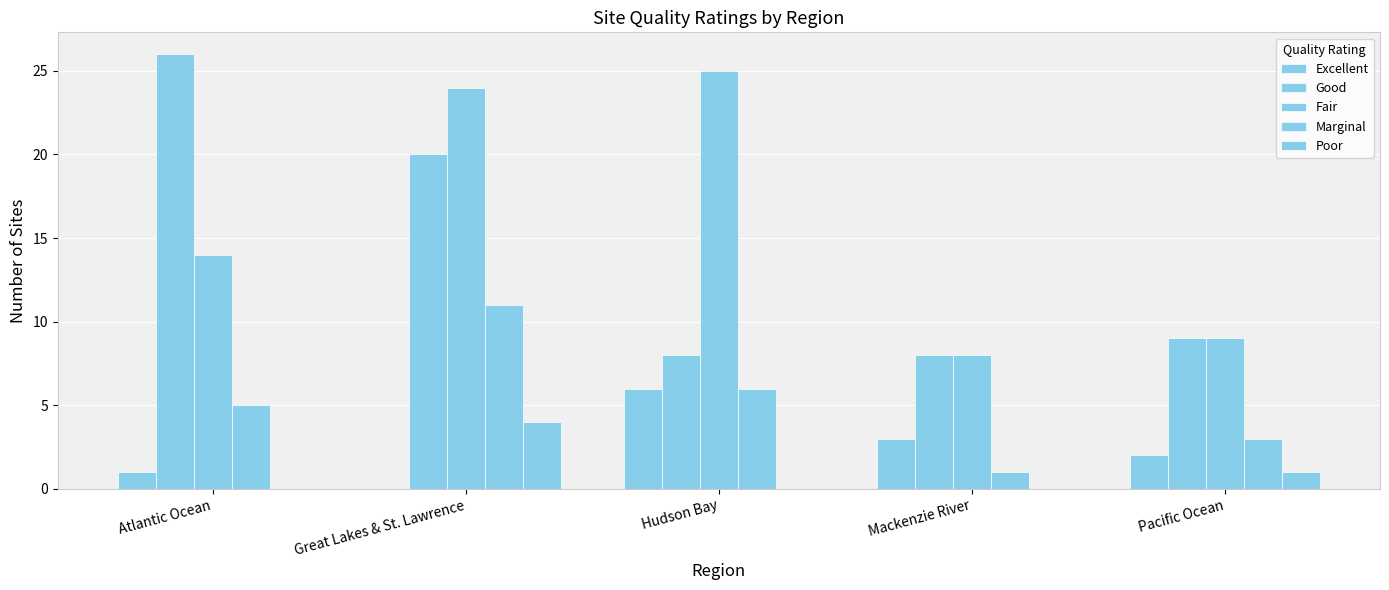

At which label is Excellent closest to 3?

Mackenzie River